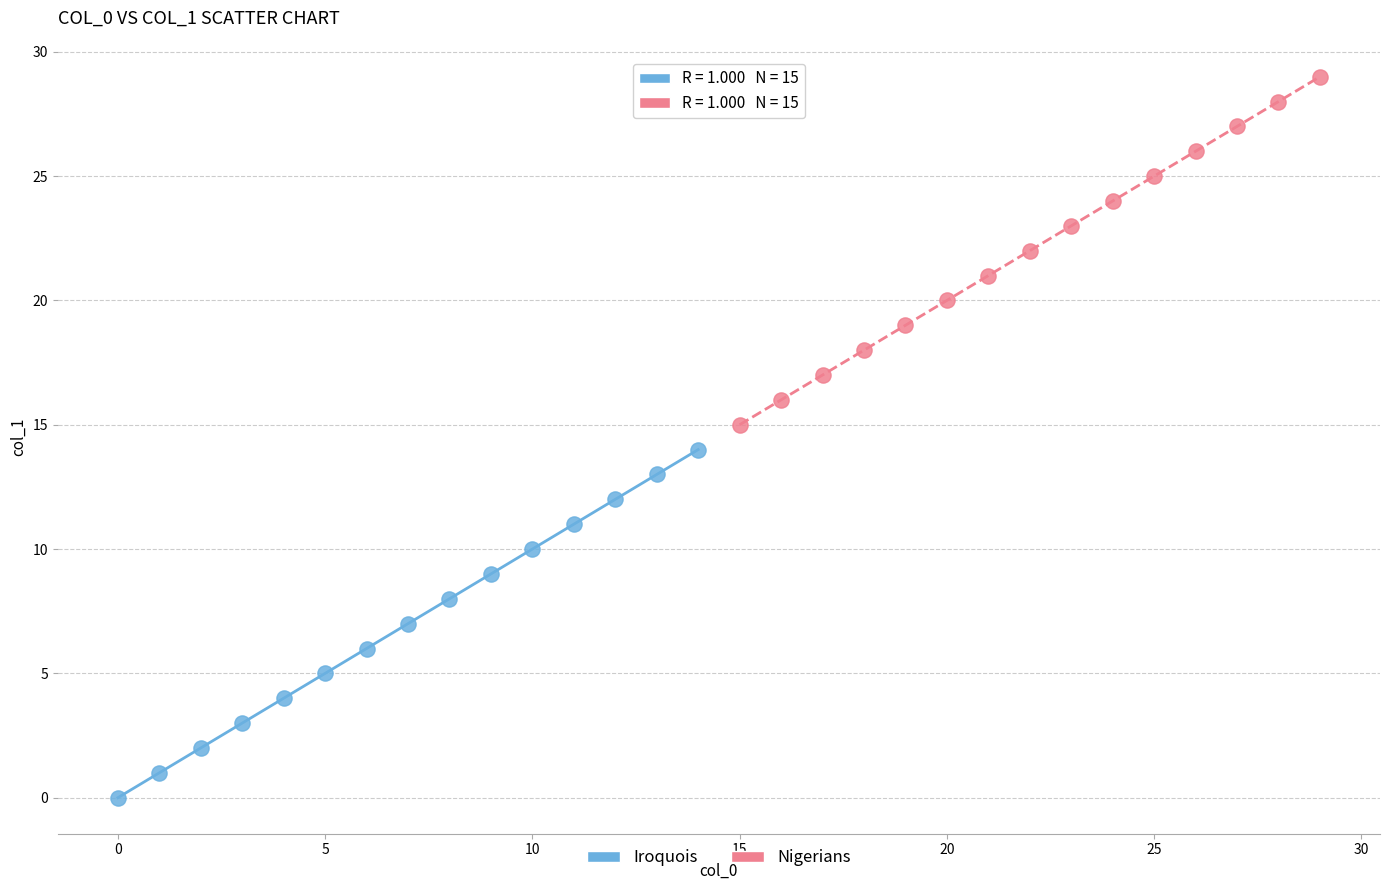

Which series reaches the minimum Y coordinate?

Iroquois